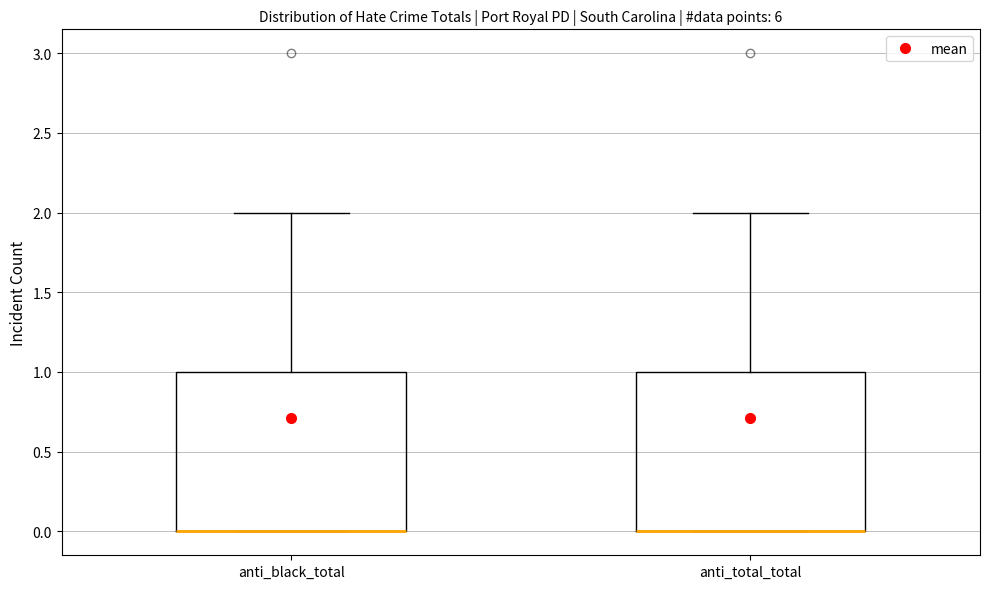

Reading left to right, transcribe this box plot: for each box, give where its median line is, the range the box spans, and where its two whiskers end, as read against the y-axis. The values are not printed on the chart, so give them approximately, as read against the axis.

anti_black_total: median 0 (drawn on the box's lower edge), box 0 to 1, whiskers 0 to 2
anti_total_total: median 0 (drawn on the box's lower edge), box 0 to 1, whiskers 0 to 2